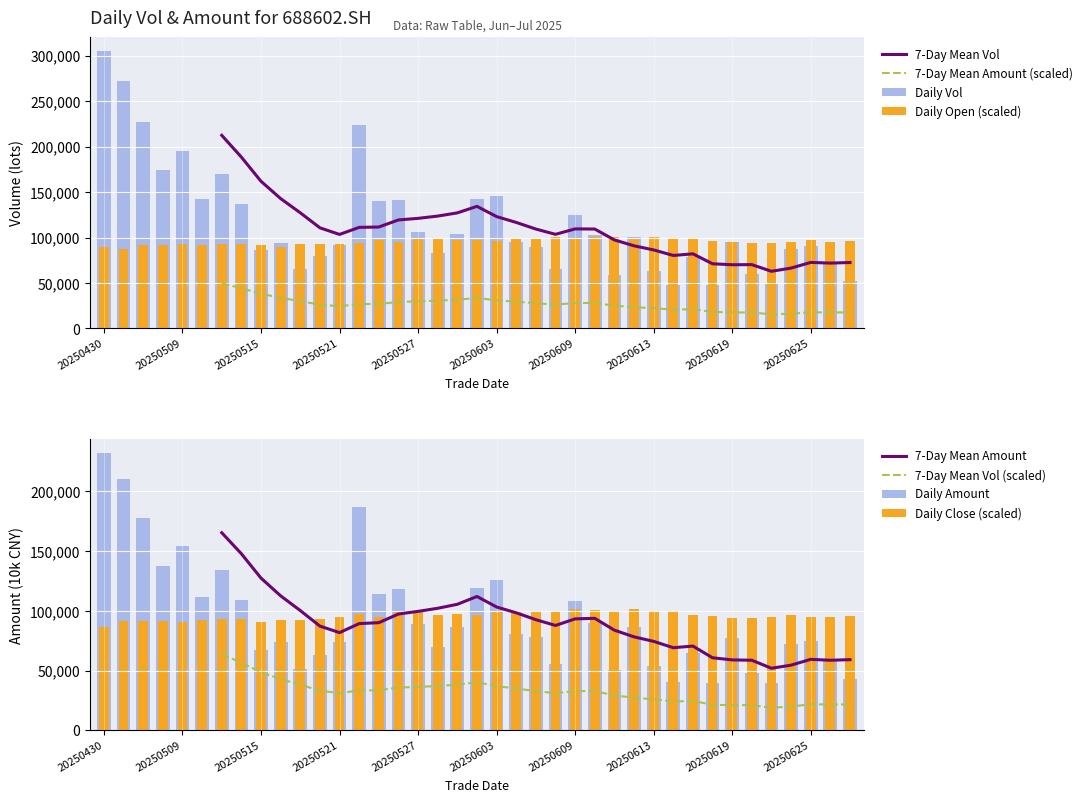

Which has a higher value, 20250526 or 20250509?

20250509